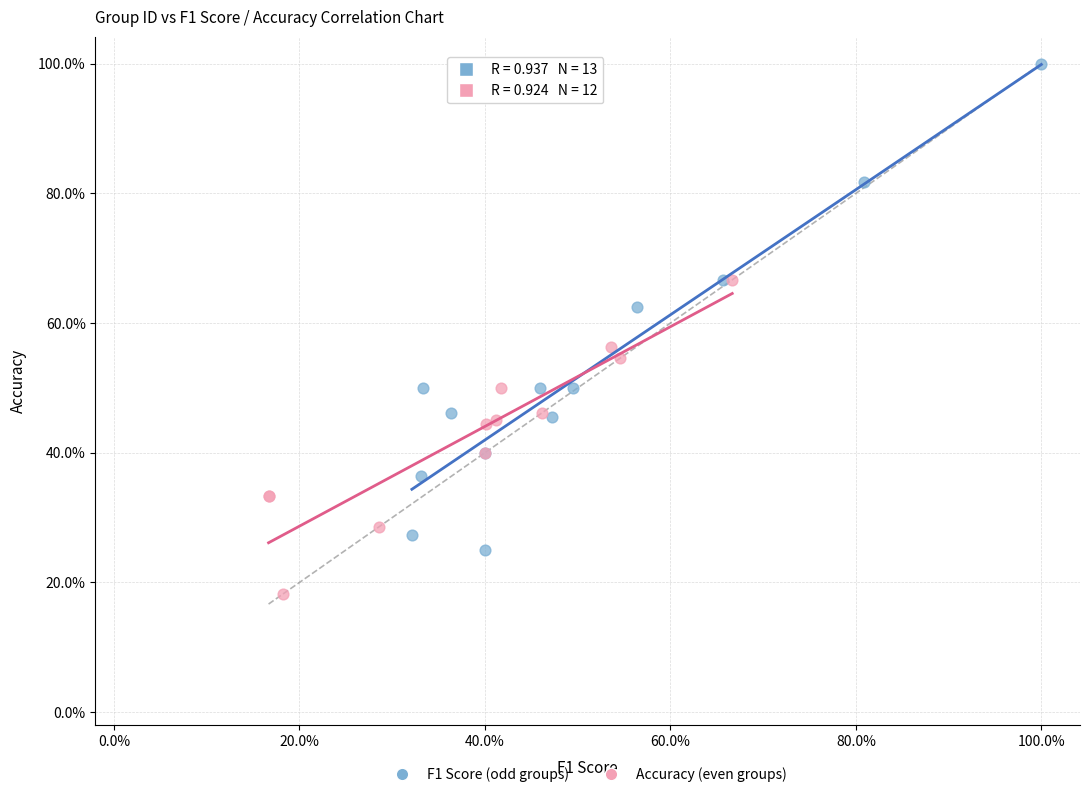

What are all the series names shown in the legend?

F1 Score (odd groups), Accuracy (even groups)